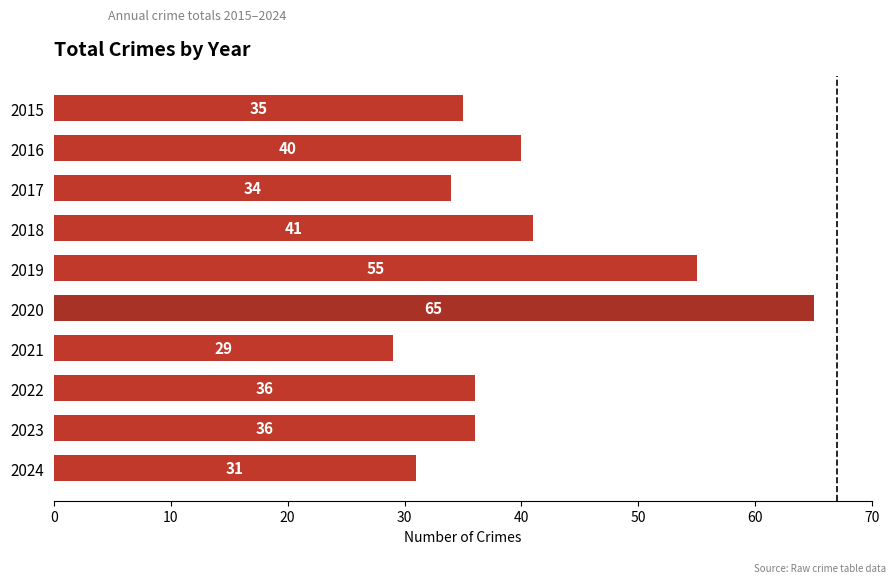

What is the difference between the second highest and minimum values?

26